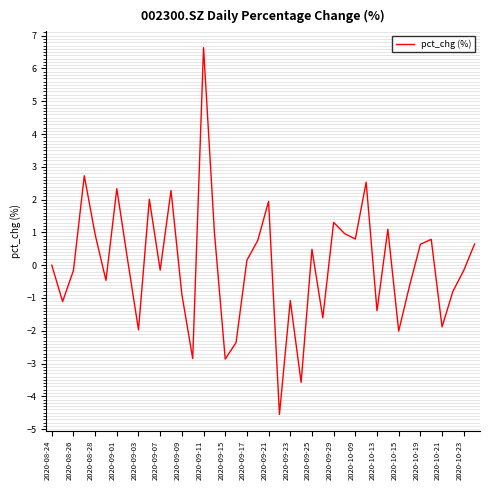

How many interior local valleys (lower than both neighbors) does the data have?

13